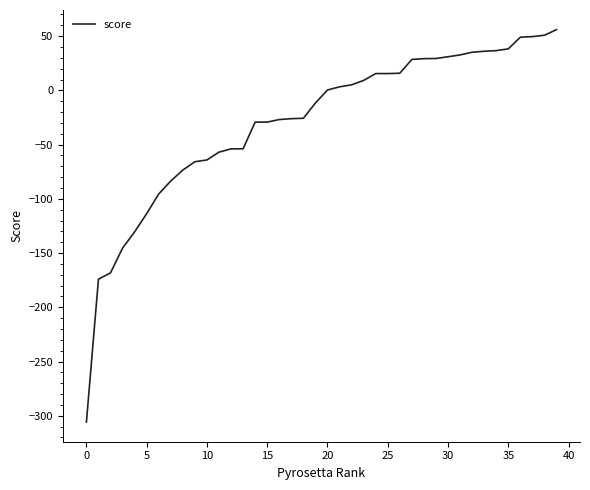

What is the difference between the maximum and minimum values?

361.9